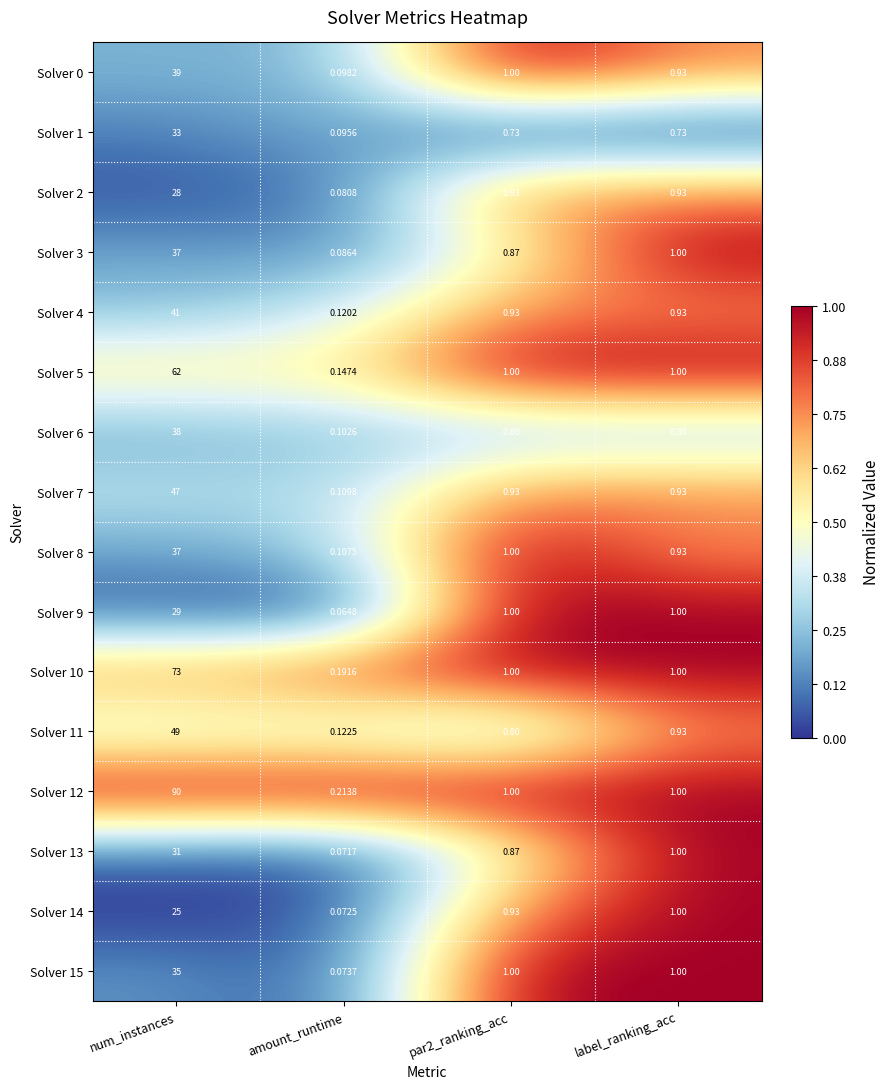

Where is Solver 14 nearest to the value 12?

label_ranking_acc